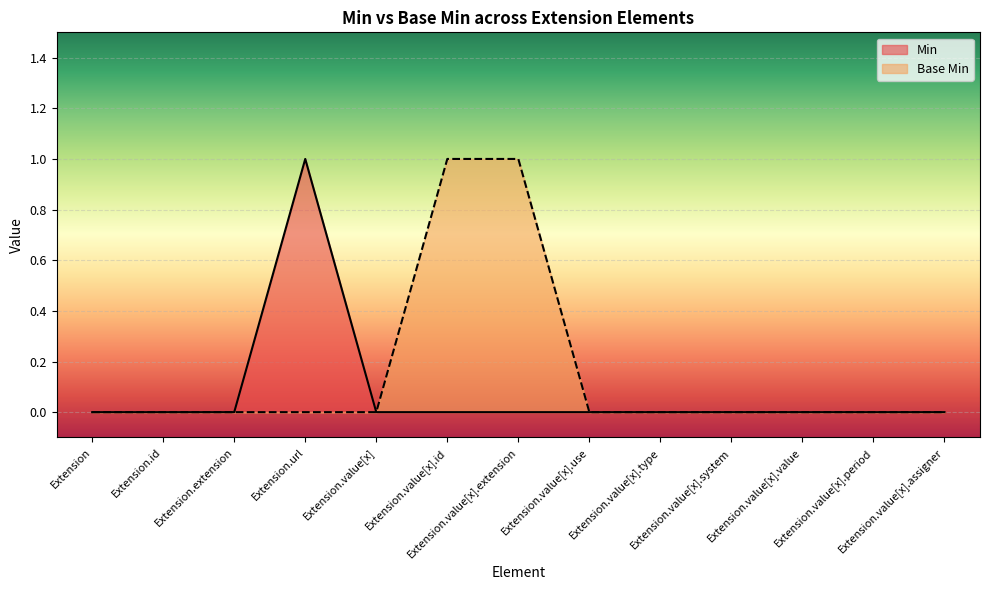

Rank the series by their average value, from lowest to highest.

Min, Base Min